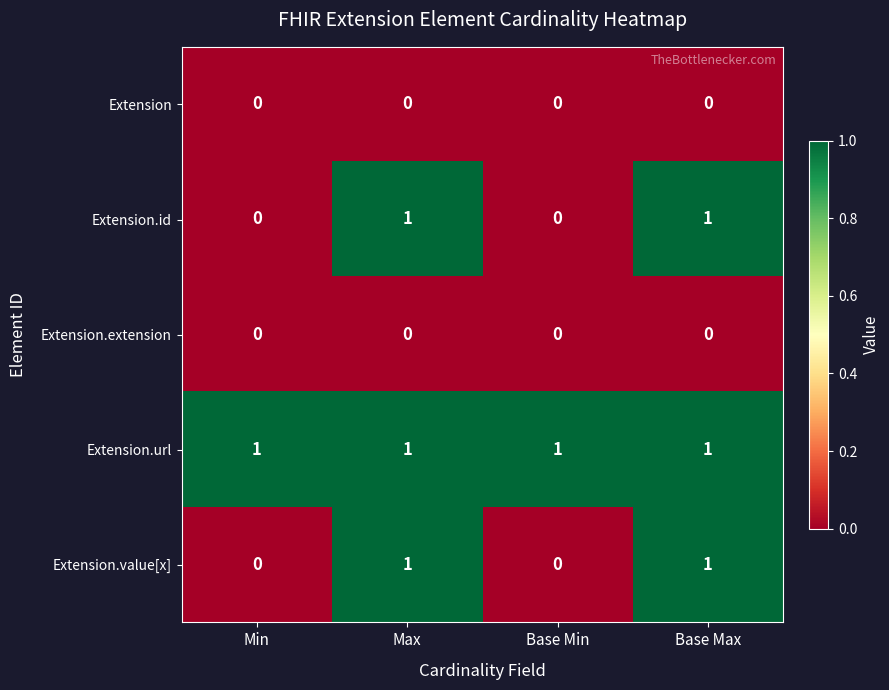

Reading left to right, extract all data points from this chart.

Extension: 0	0	0	0
Extension.id: 0	1	0	1
Extension.extension: 0	0	0	0
Extension.url: 1	1	1	1
Extension.value[x]: 0	1	0	1